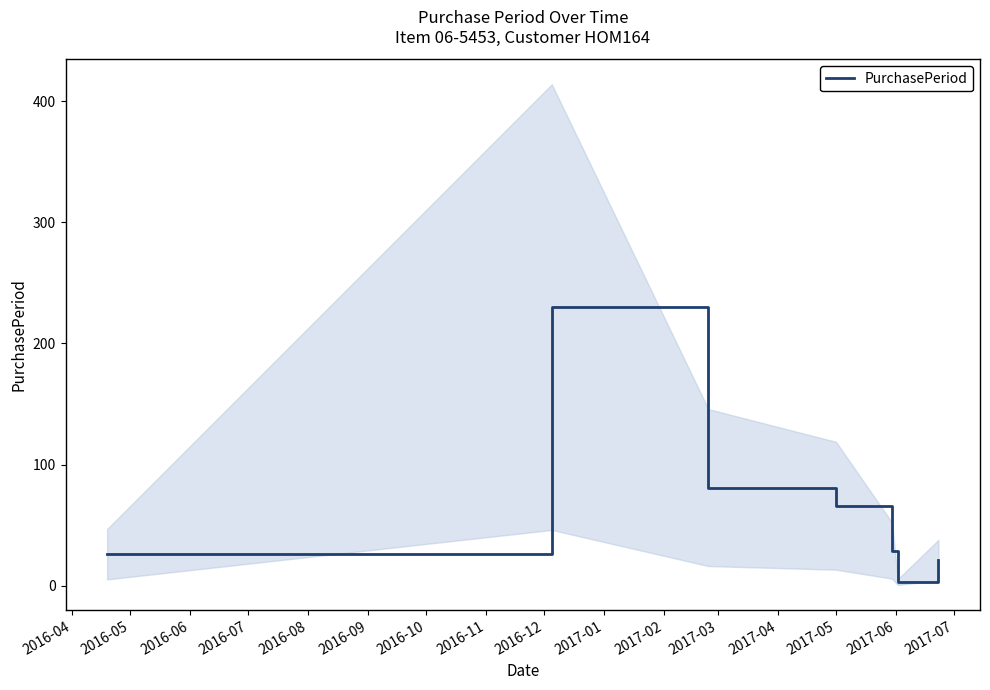

True or false: the data shows 60 at 2016-05.

False